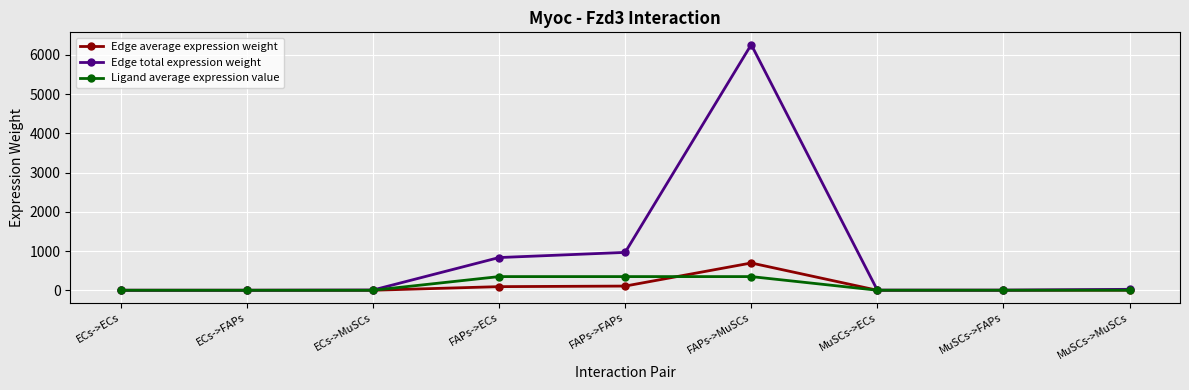

How many lines are shown in the chart?

3